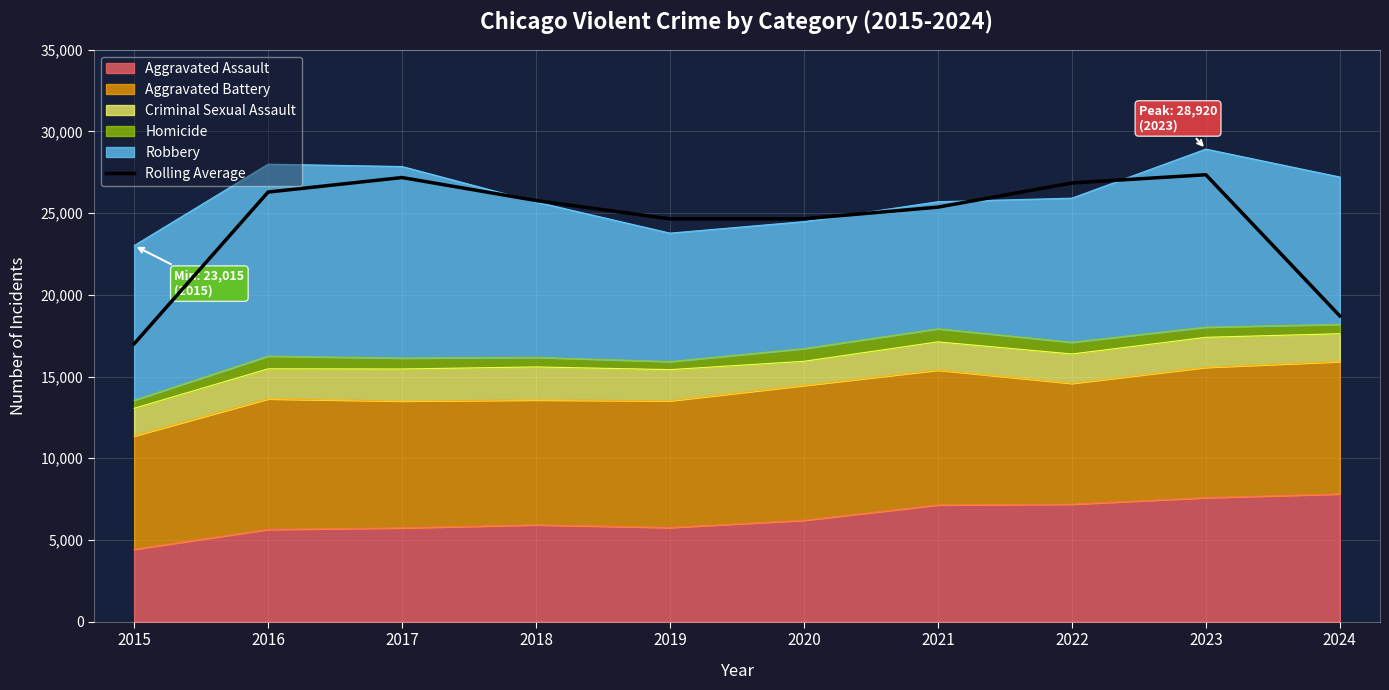

What is the smallest value displayed?

17004.0